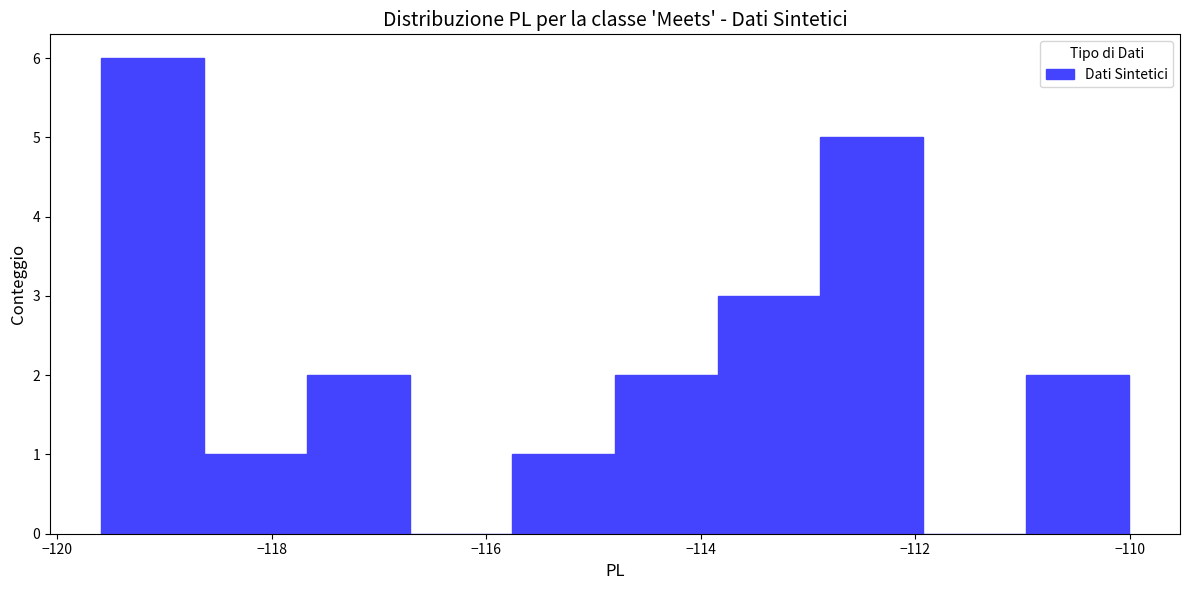

Which range on the x-axis has the tallest bar?

-119.6 to -118.6